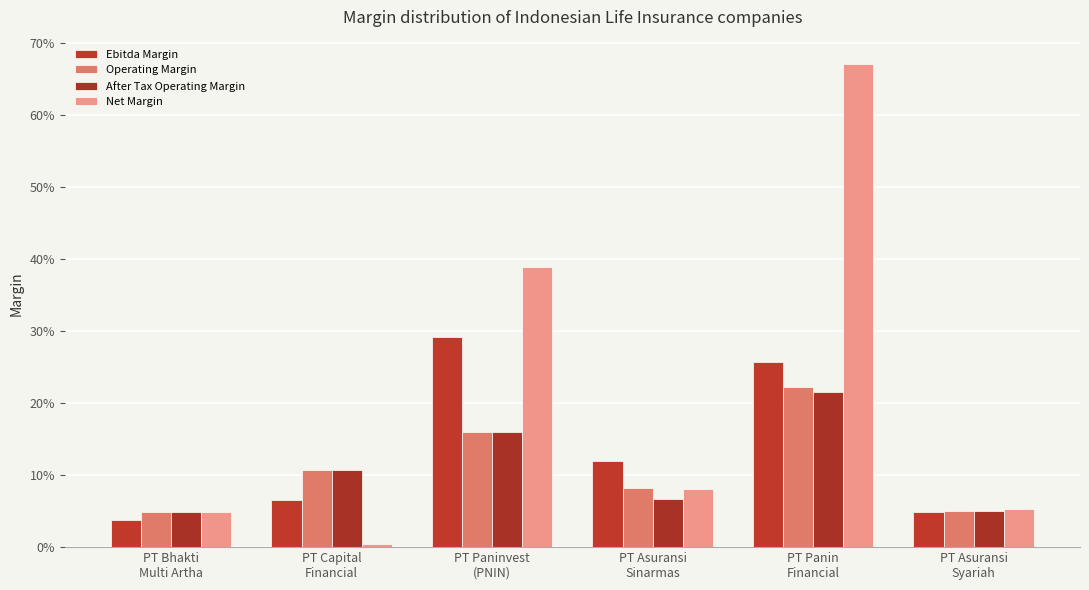

What is the label of the 5th bar from the right?

PT Capital
Financial